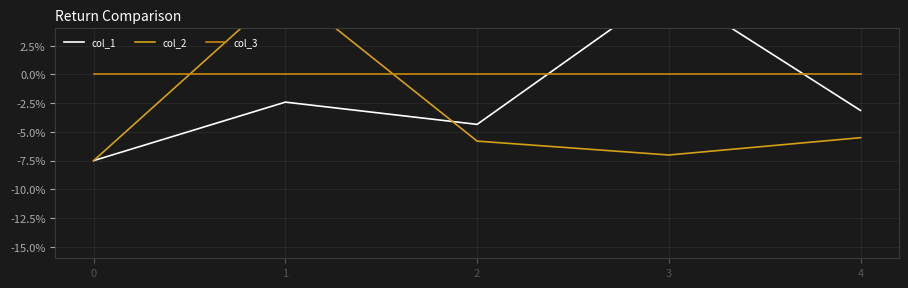

Which series has the widest spread of values?

col_1